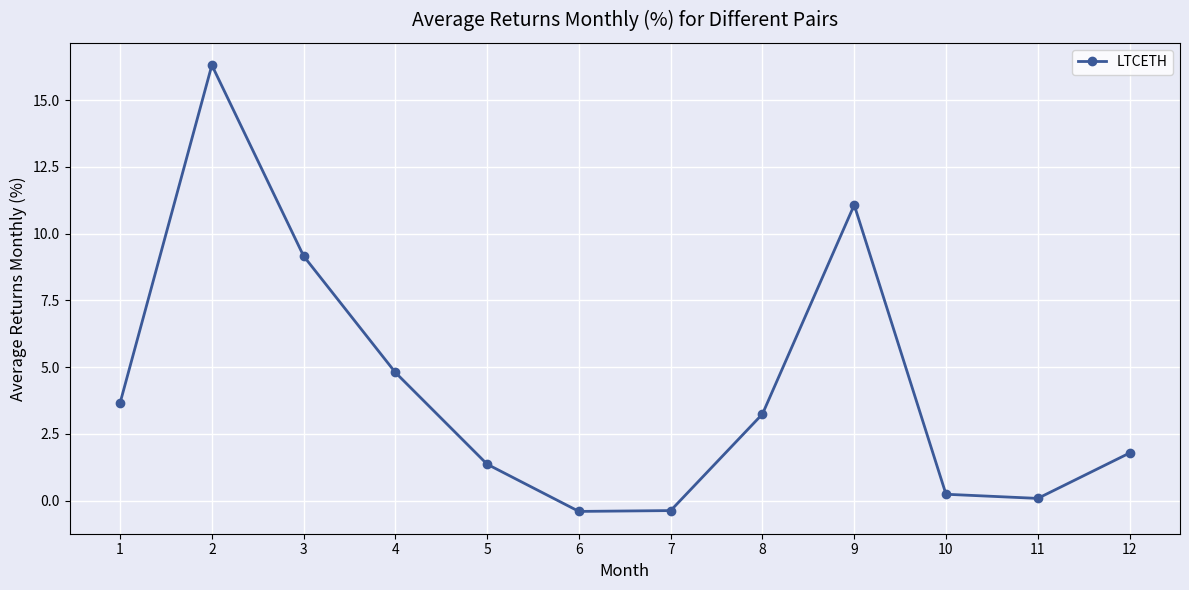

Reading left to right, what are all the values shown in this chart?

3.7	16.3	9.2	4.8	1.4	-0.4	-0.4	3.2	11.1	0.2	0.1	1.8